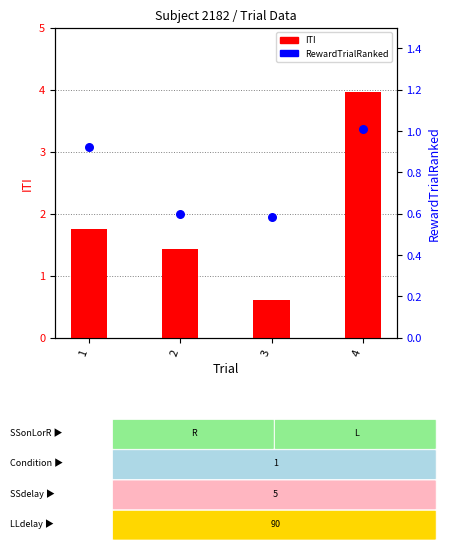

At which category is the sum across all series the highest?

4